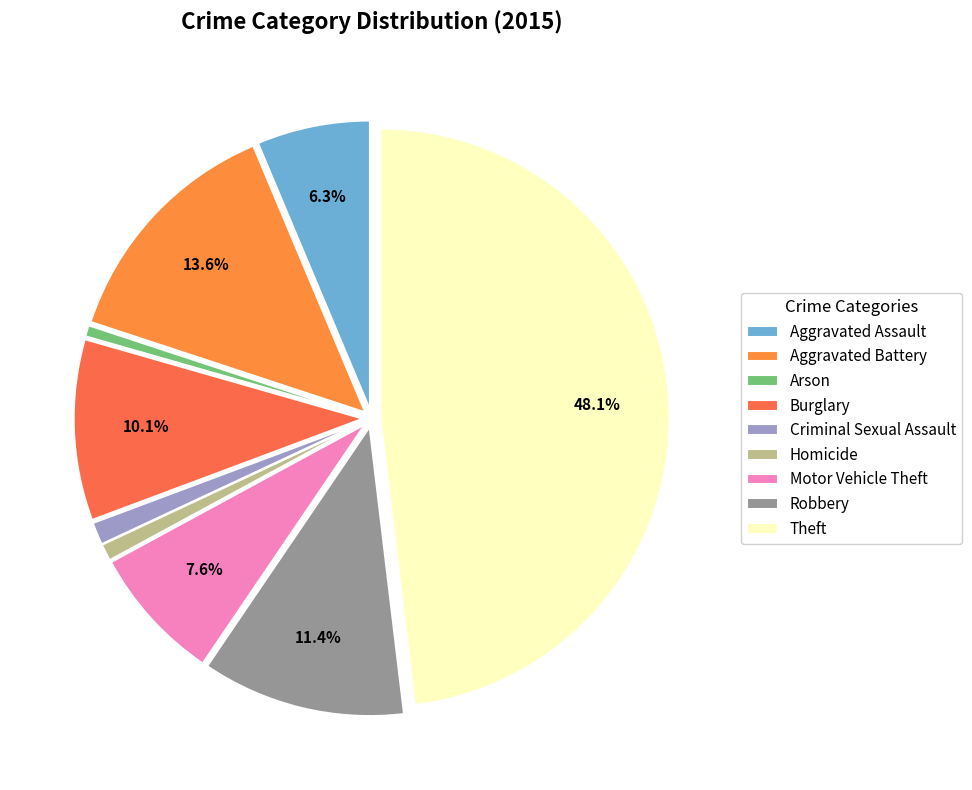

Between Robbery and Arson, which is larger?

Robbery